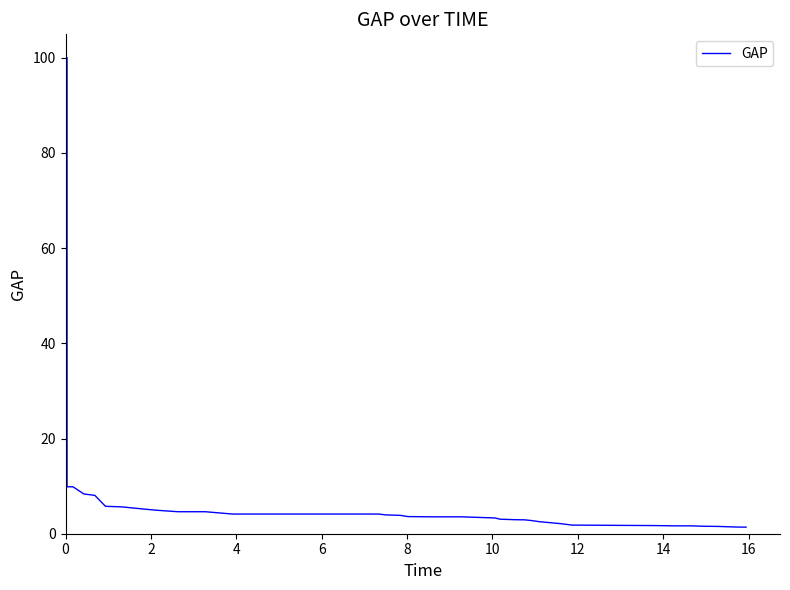

What is the greatest value displayed?

100.0